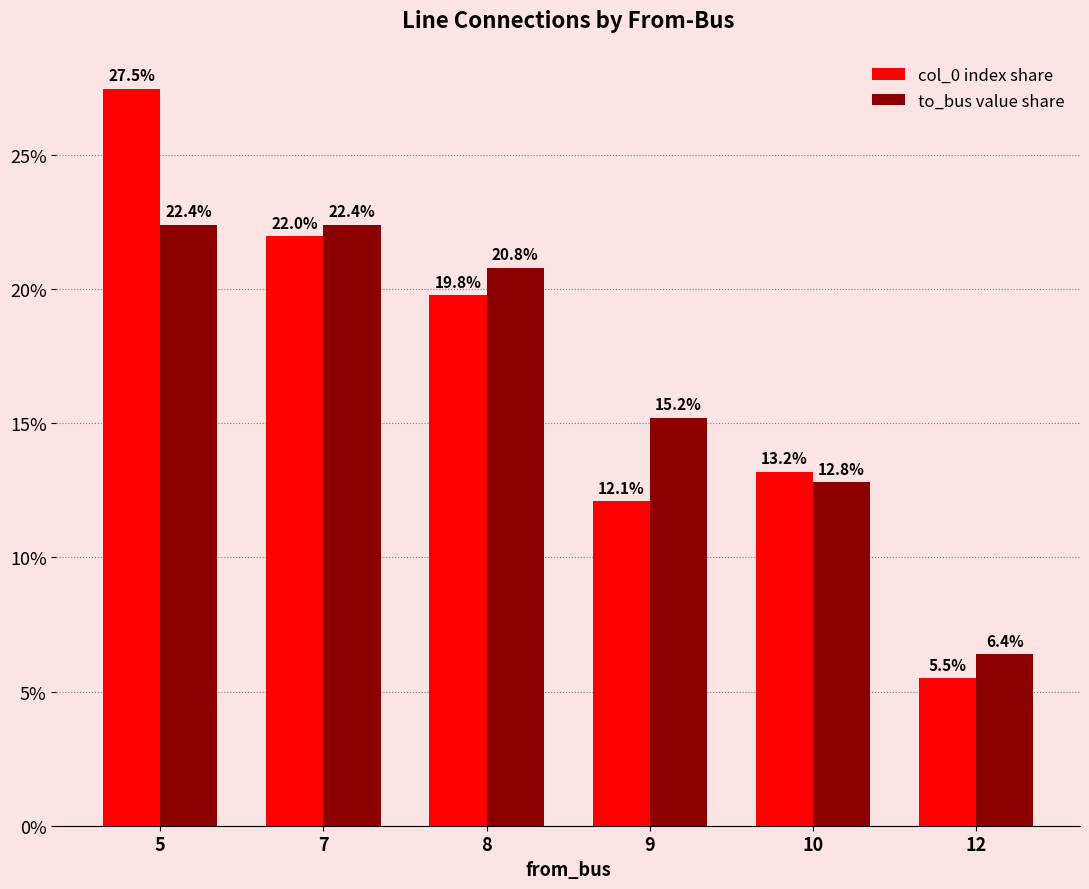

Which label corresponds to the largest value in the chart?

5